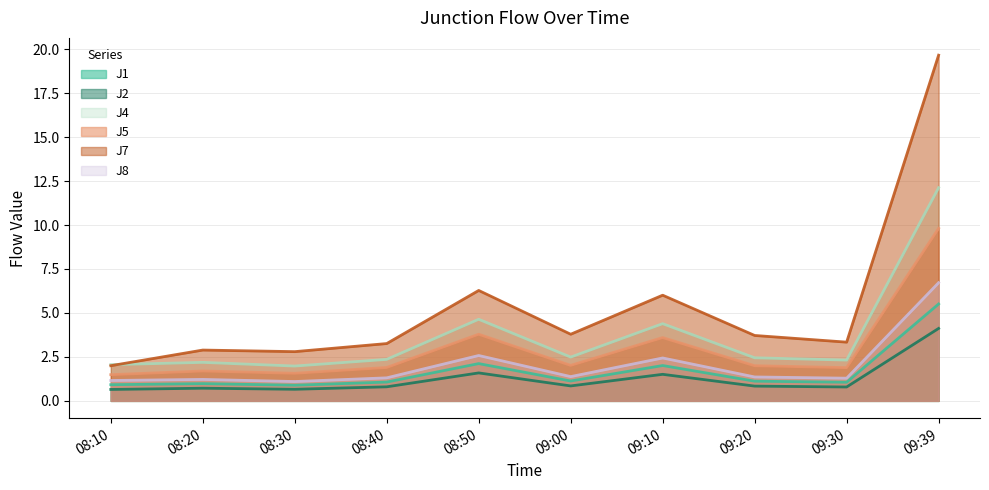

Reading right to left, what are all the values shown in this chart?

J1: 09:39=5.5	09:30=1.1	09:20=1.1	09:10=2.0	09:00=1.1	08:50=2.1	08:40=1.1	08:30=0.9	08:20=1.0	08:10=0.9
J2: 09:39=4.1	09:30=0.8	09:20=0.8	09:10=1.5	09:00=0.8	08:50=1.6	08:40=0.8	08:30=0.7	08:20=0.7	08:10=0.7
J4: 09:39=12.1	09:30=2.3	09:20=2.5	09:10=4.4	09:00=2.5	08:50=4.6	08:40=2.4	08:30=2.0	08:20=2.2	08:10=2.1
J5: 09:39=9.8	09:30=1.9	09:20=2.0	09:10=3.6	09:00=2.0	08:50=3.8	08:40=1.9	08:30=1.6	08:20=1.7	08:10=1.5
J7: 09:39=19.7	09:30=3.3	09:20=3.7	09:10=6.0	09:00=3.8	08:50=6.3	08:40=3.3	08:30=2.8	08:20=2.9	08:10=2.0
J8: 09:39=6.7	09:30=1.3	09:20=1.4	09:10=2.4	09:00=1.4	08:50=2.6	08:40=1.3	08:30=1.1	08:20=1.2	08:10=1.2